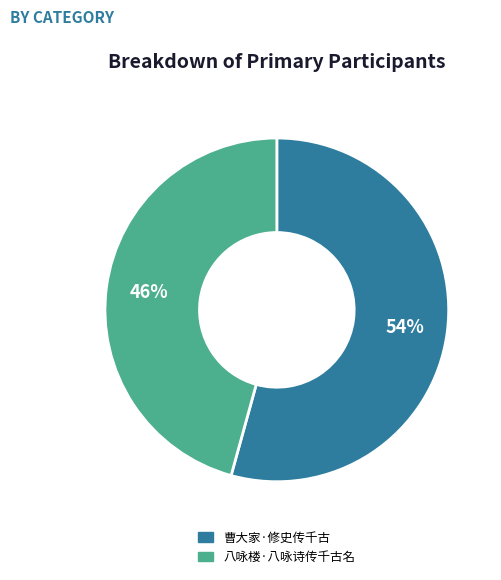

Which has a higher value, 曹大家·修史传千古 or 八咏楼·八咏诗传千古名?

曹大家·修史传千古